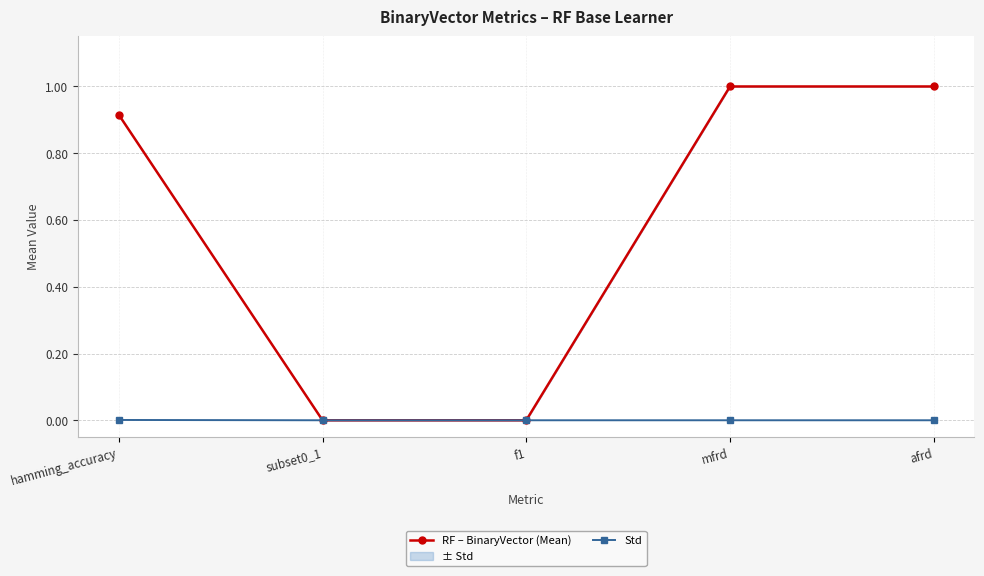

Rank the categories by RF – BinaryVector (Mean) value from highest to lowest.

mfrd, afrd, hamming_accuracy, subset0_1, f1